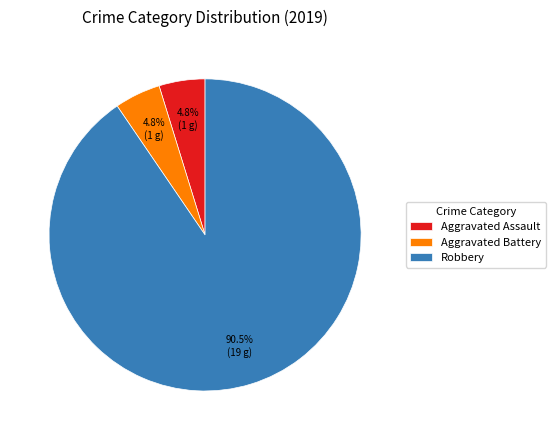

To the nearest percent, what percentage of the pie is Aggravated Battery?

5%